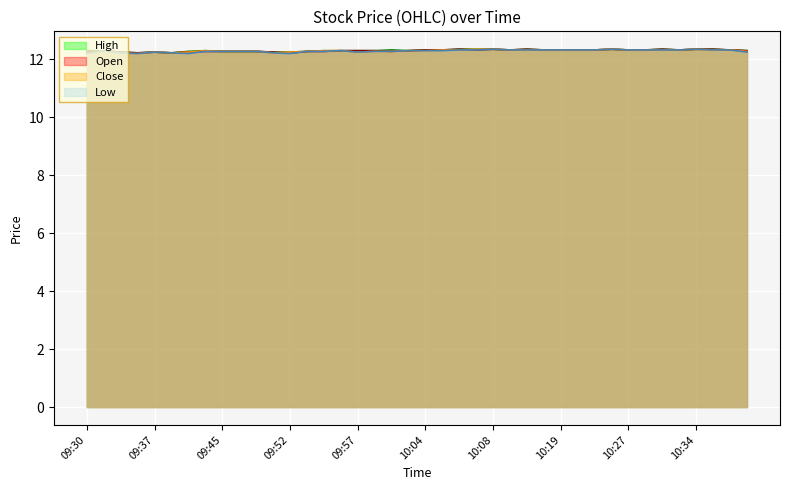

Count the number of categories in the chart.

40